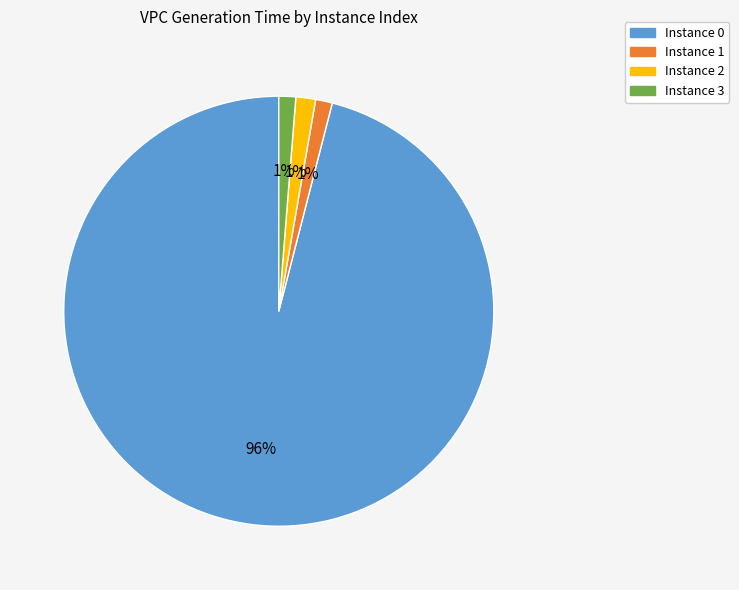

How many slices are in this pie chart?

4